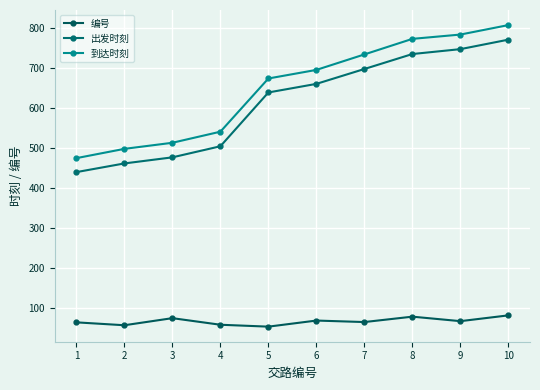

What are all the series names shown in the legend?

编号, 出发时刻, 到达时刻